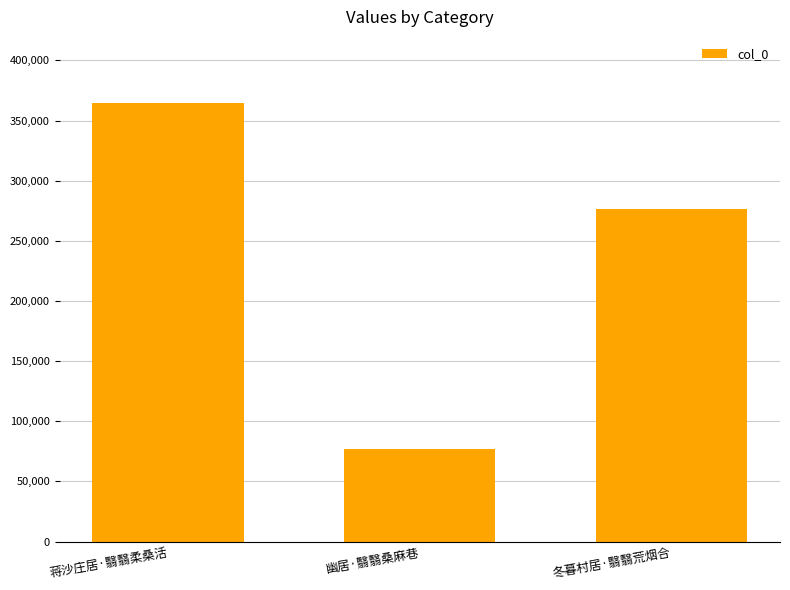

What is the approximate value at 冬暮村居·翳翳荒烟合?

276383